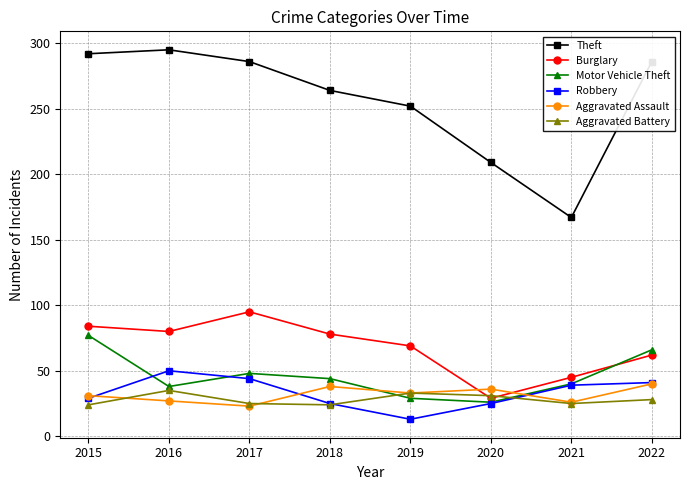

What is the sum of all Motor Vehicle Theft values?

368